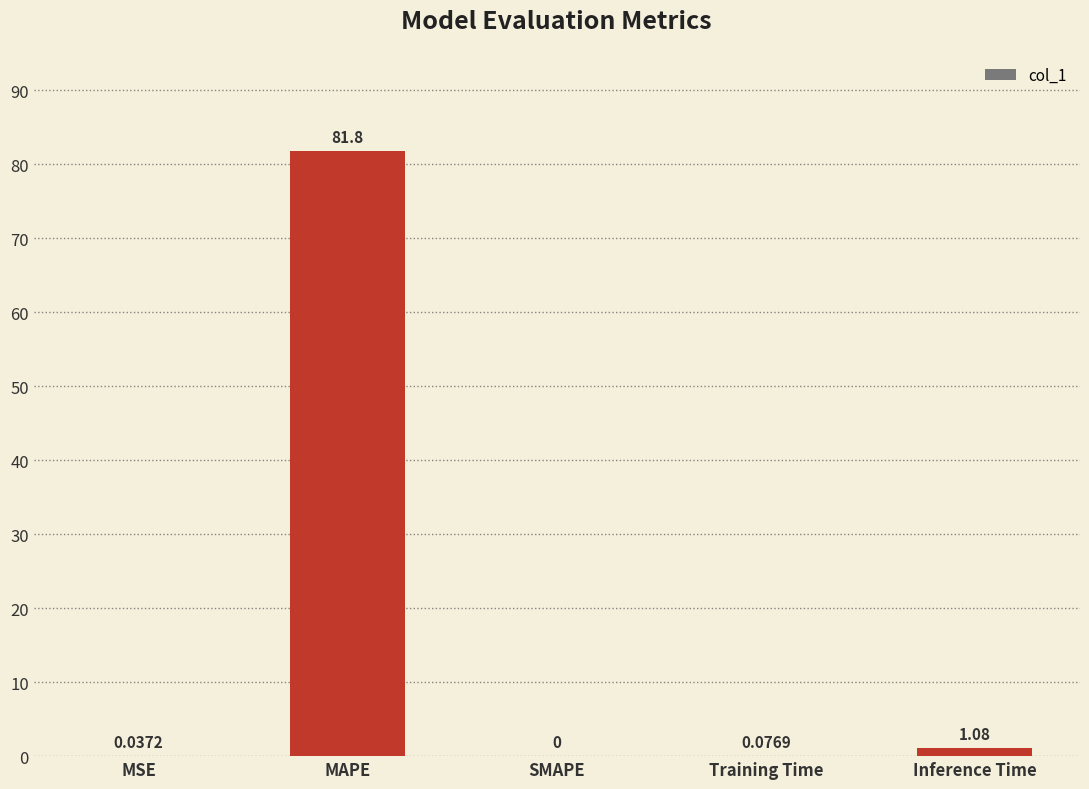

Between Training Time and SMAPE, which is larger?

Training Time